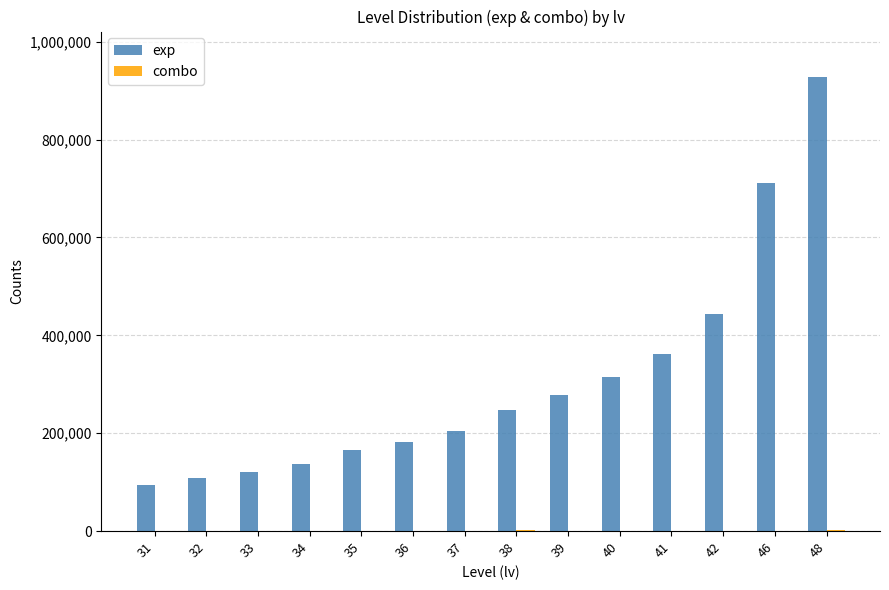

The value of exp at 48 is 302799. True or false?

False